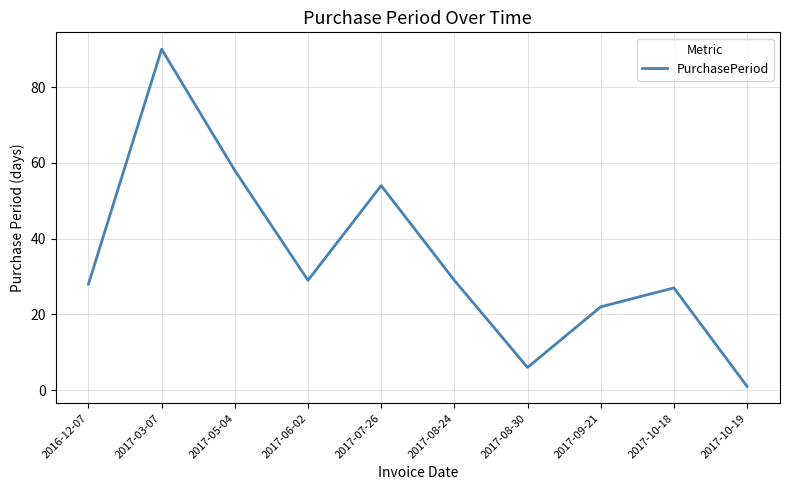

Approximately how many times larger is the value at 2017-10-18 compared to 2016-12-07?

1.0